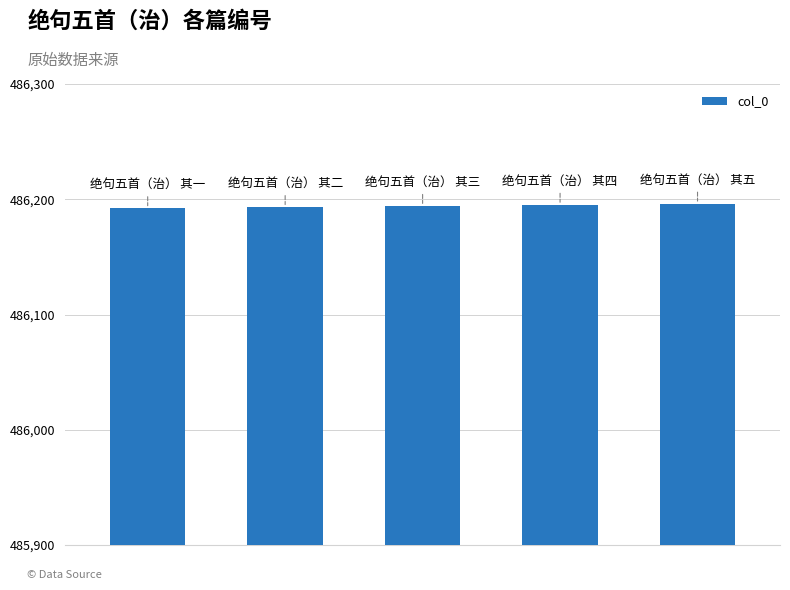

What is the sum of all values?

2430970